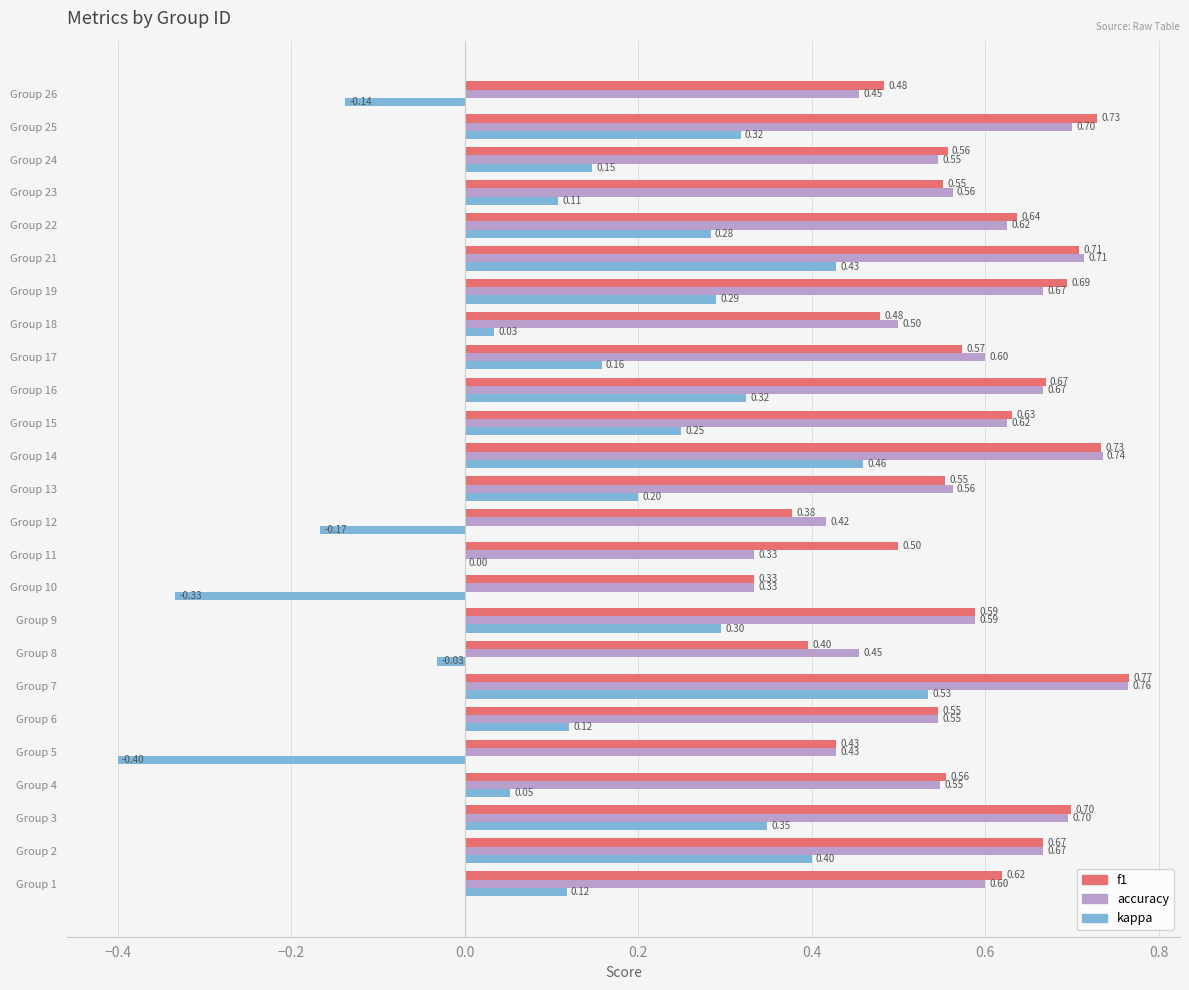

What is the total value across all series at Group 10?

0.3